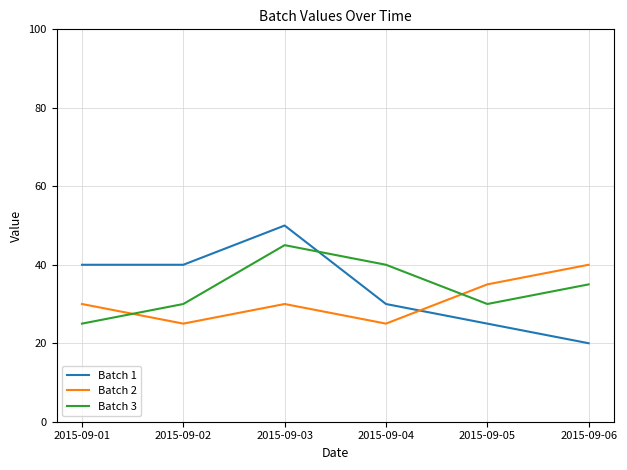

Which series has the widest spread of values?

Batch 1